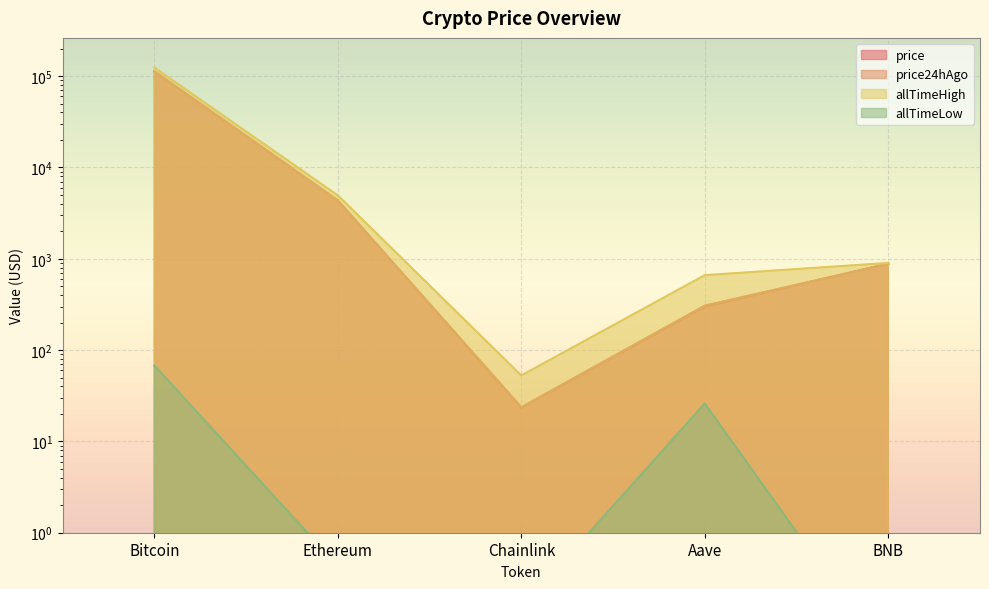

What is the difference between the maximum and minimum values in the allTimeHigh series?

124075.3